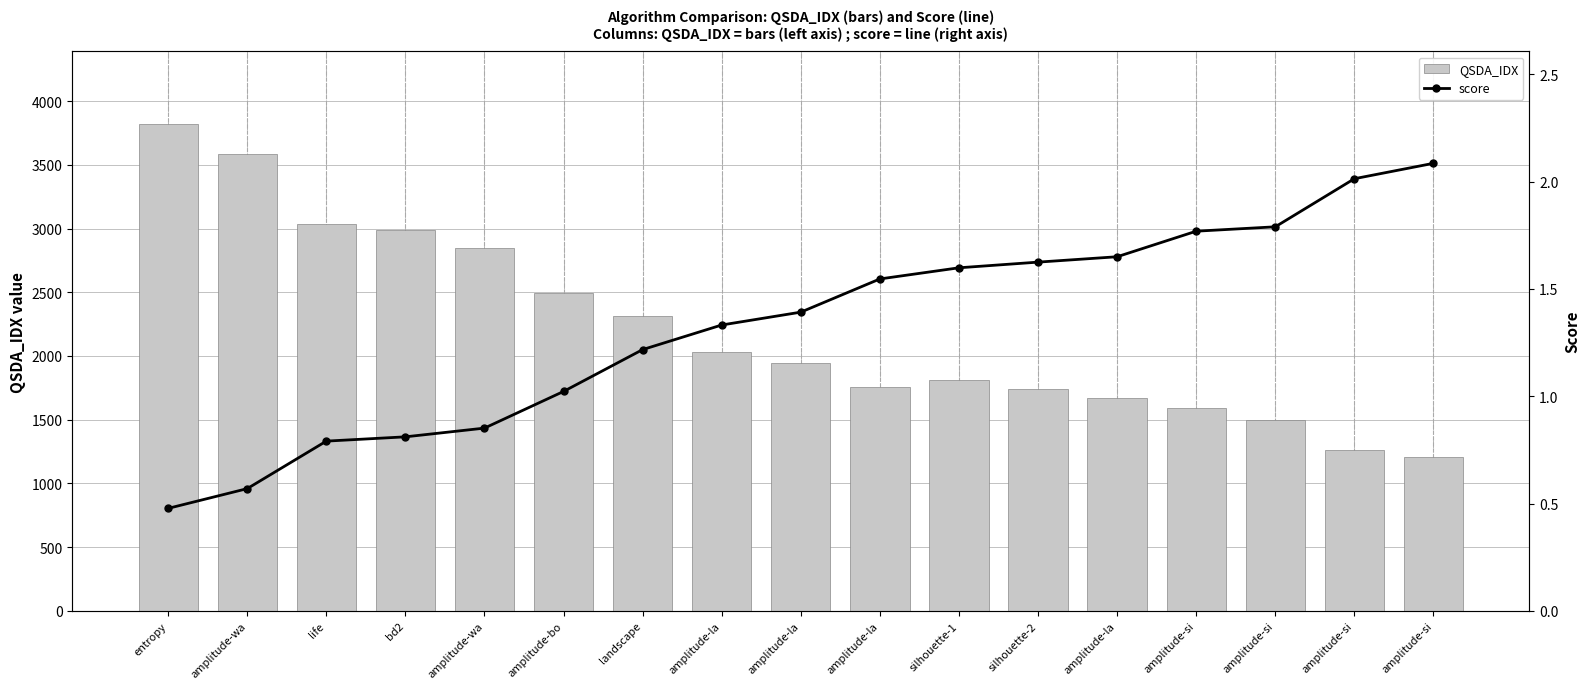

What is the value of the score bar at the 9th from the left?

1.3